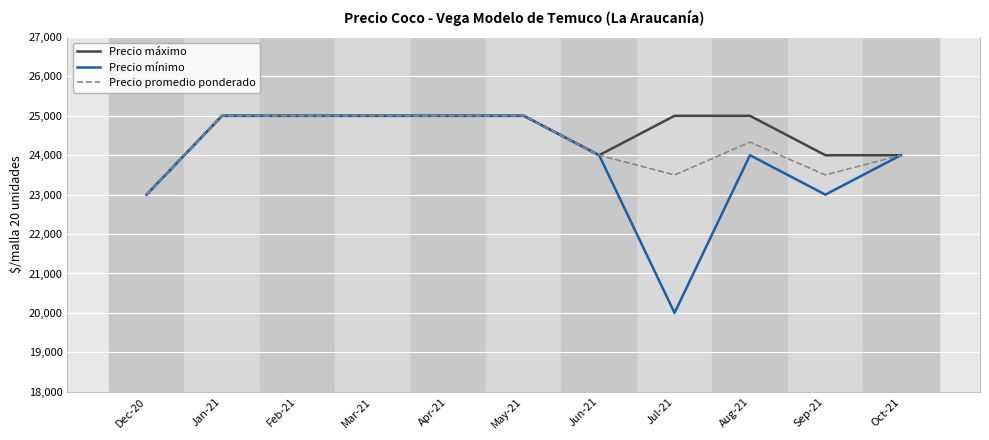

What is the approximate value of Precio máximo at Aug-21?

25000